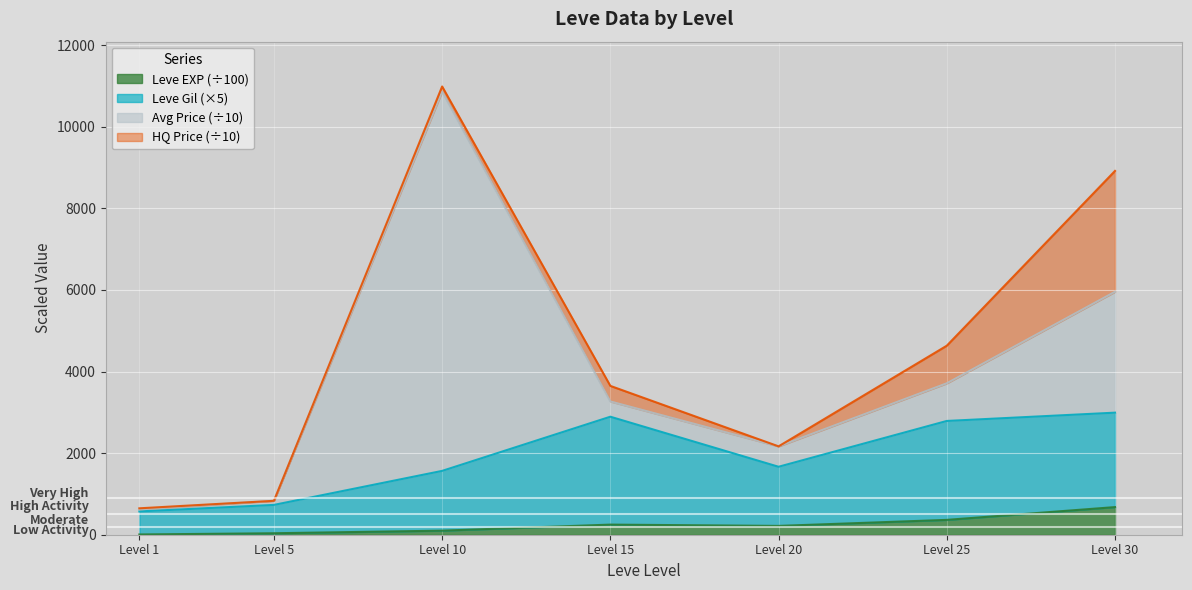

Which category has the highest value in the Leve EXP (÷100) series?

Level 30